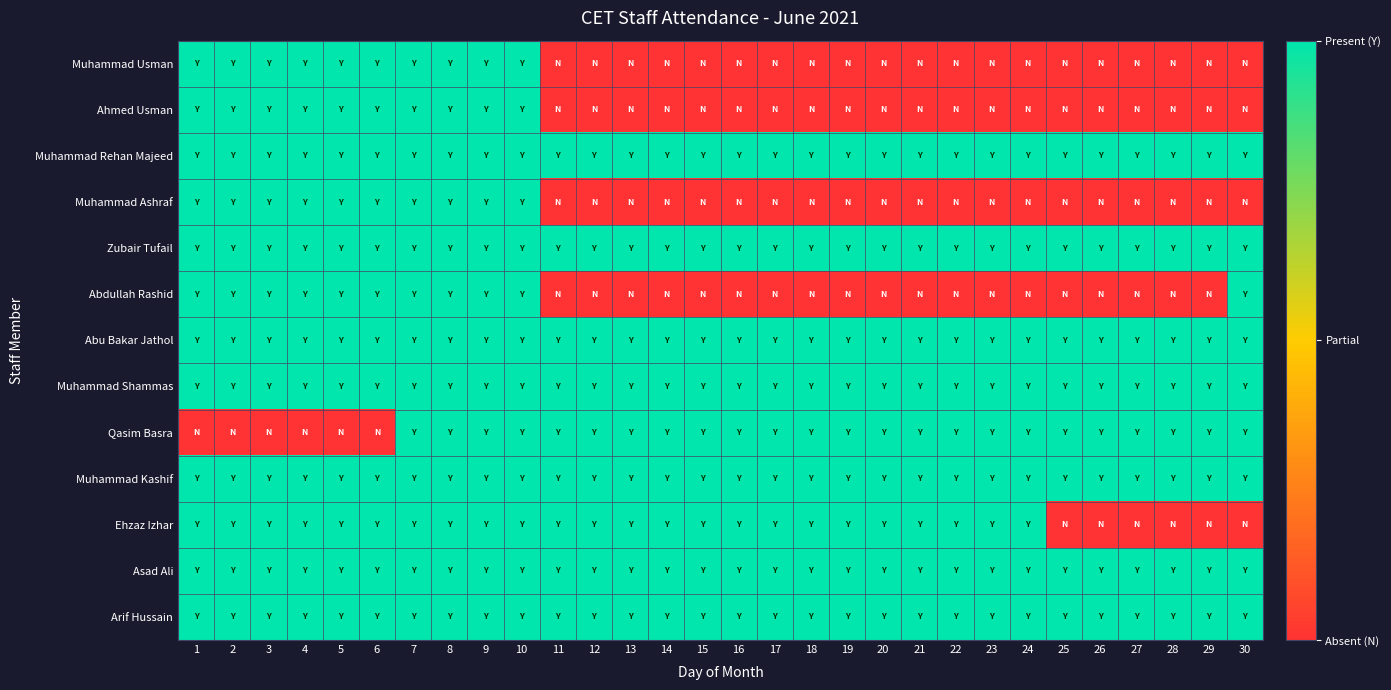

What is the difference between the highest and lowest values at 25?

1